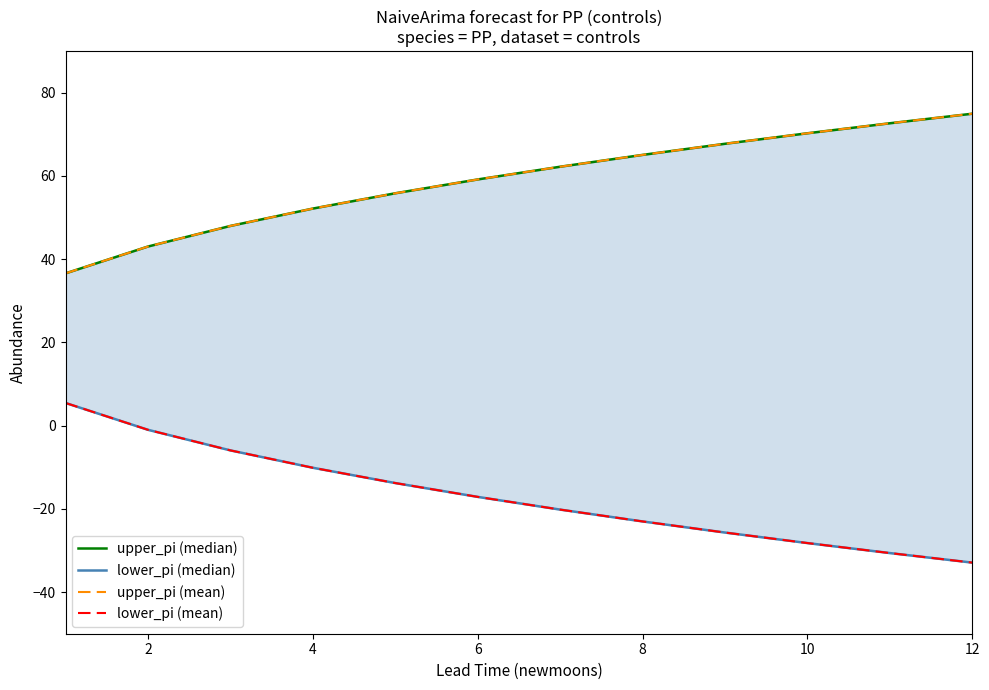

True or false: lower_pi (mean) has more than 0 points higher than both neighbors.

False